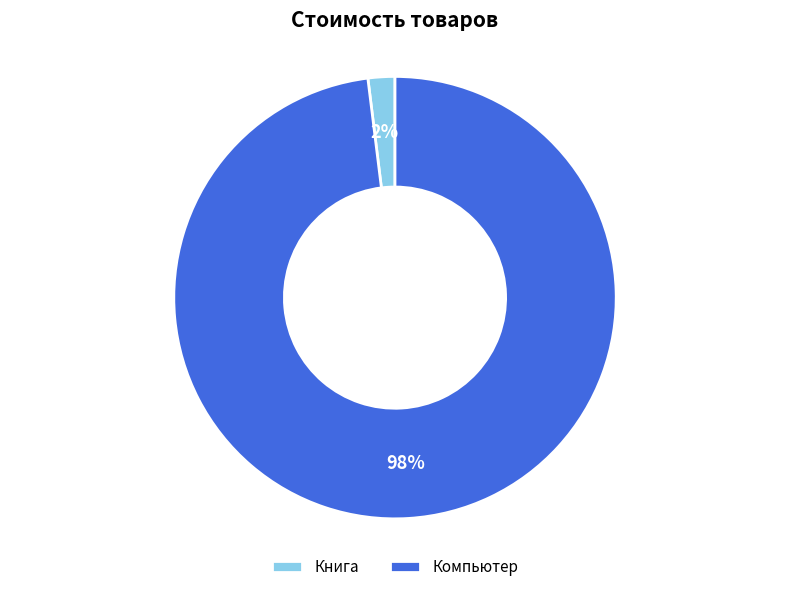

How many slices are in this pie chart?

2